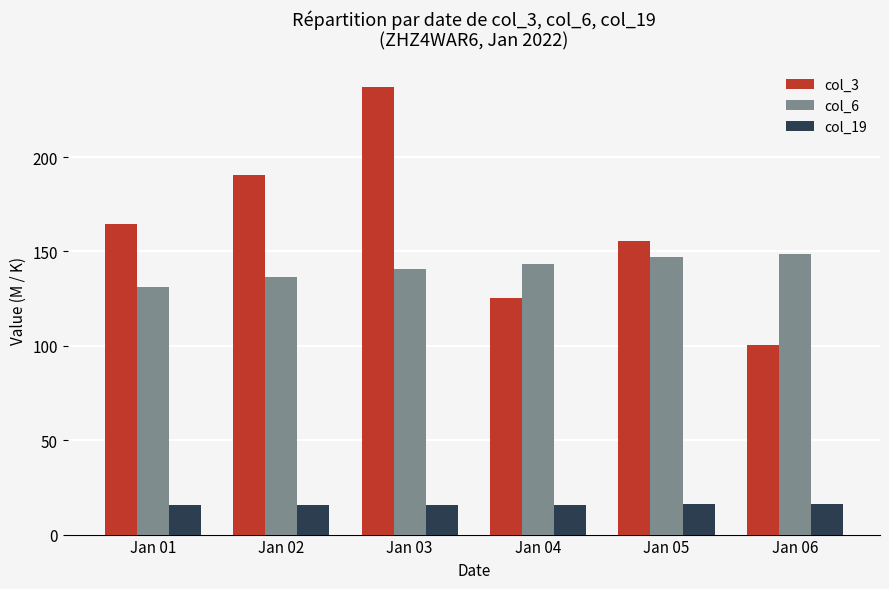

What is the minimum value for col_6?

131.0